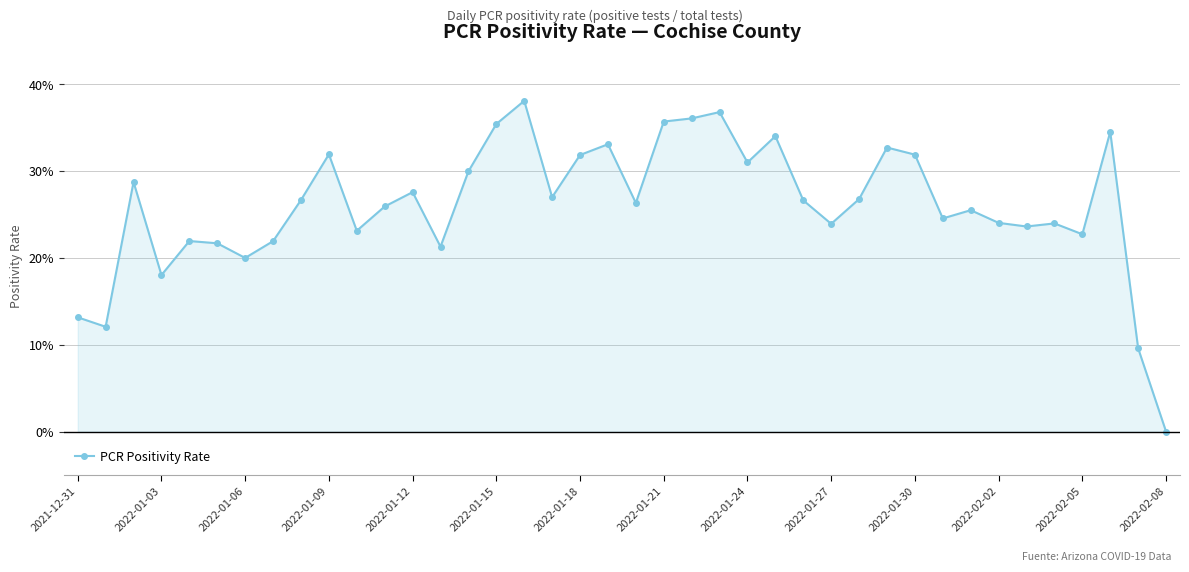

What is the average value?

0.3